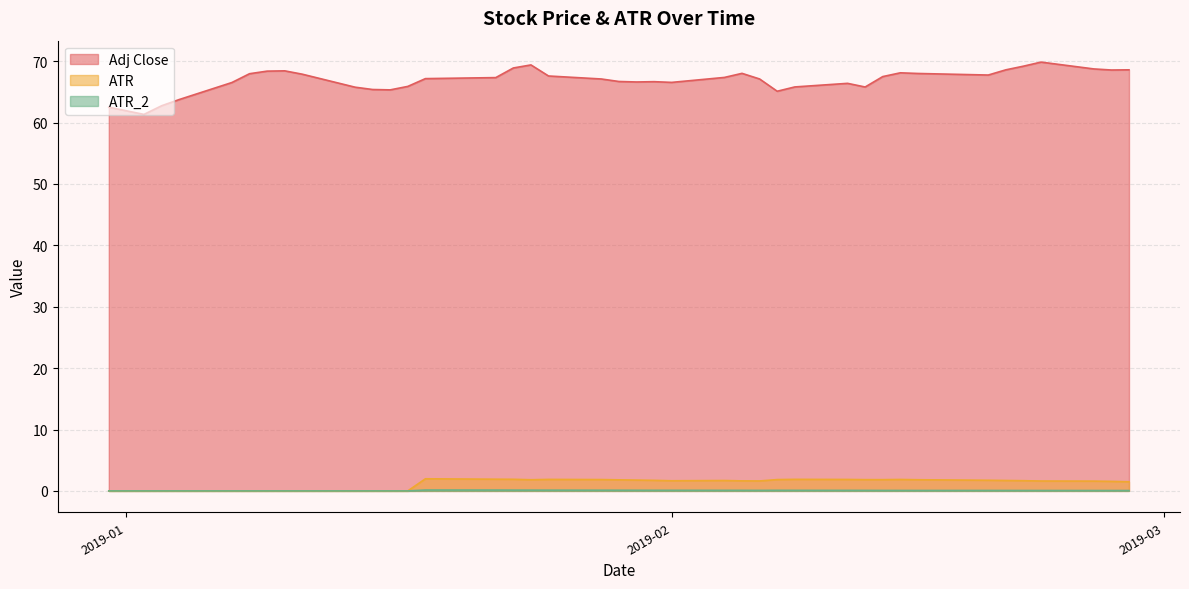

True or false: Adj Close and ATR_2 intersect in this chart.

False